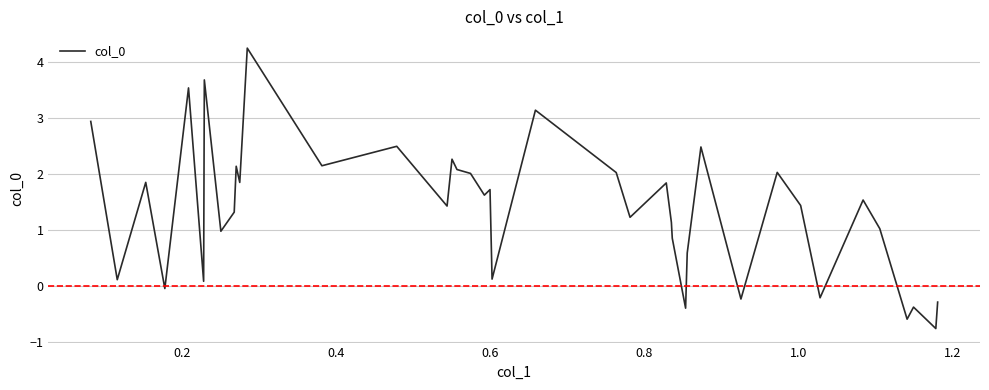

What is the difference between the maximum and minimum values?

5.0